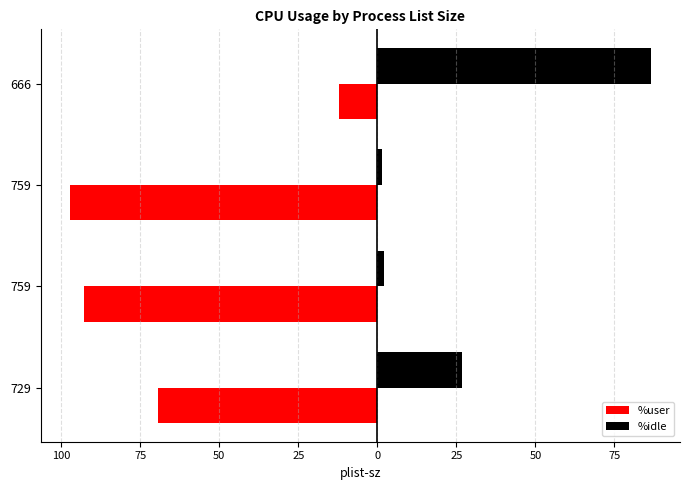

What are all the series names shown in the legend?

%user, %idle